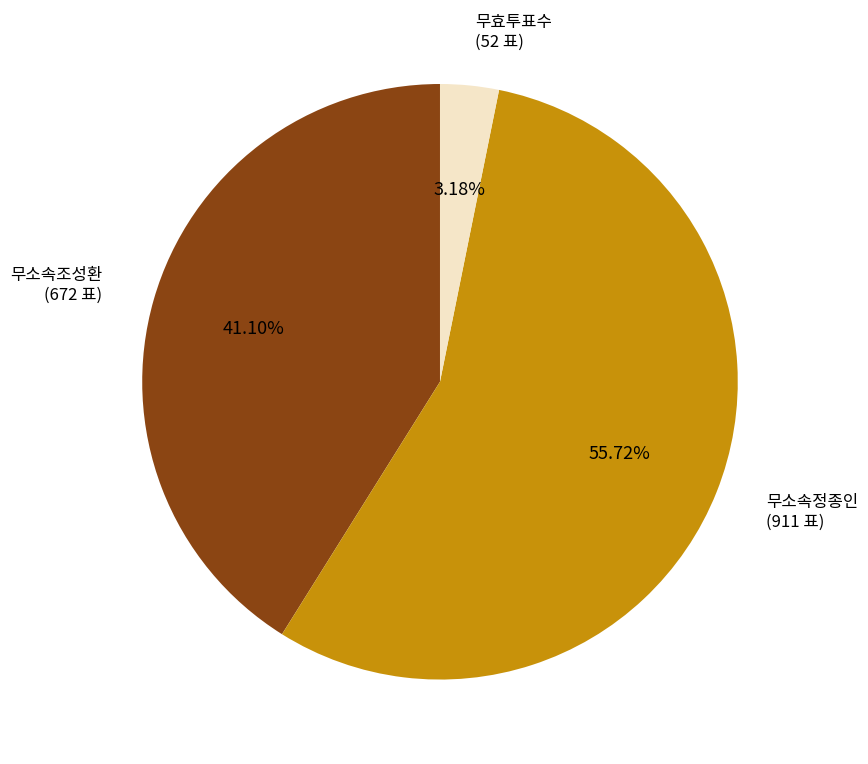

Does any single category account for the majority?

Yes